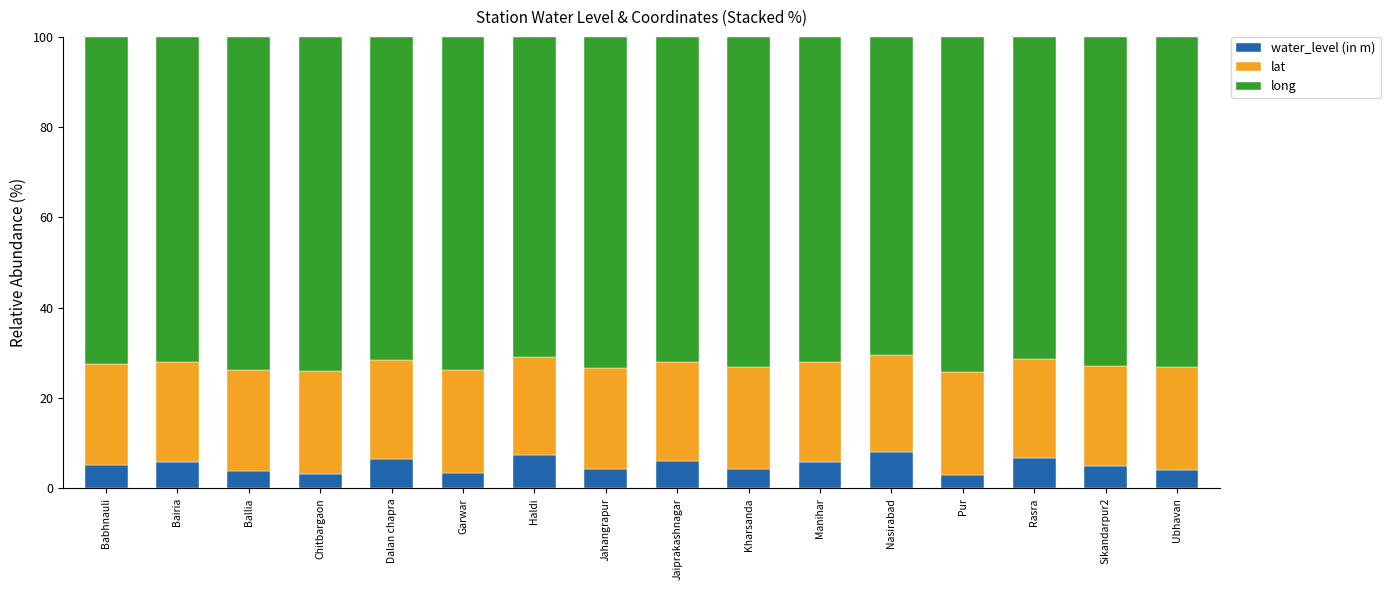

What is the sum of all water_level (in m) values?

82.6